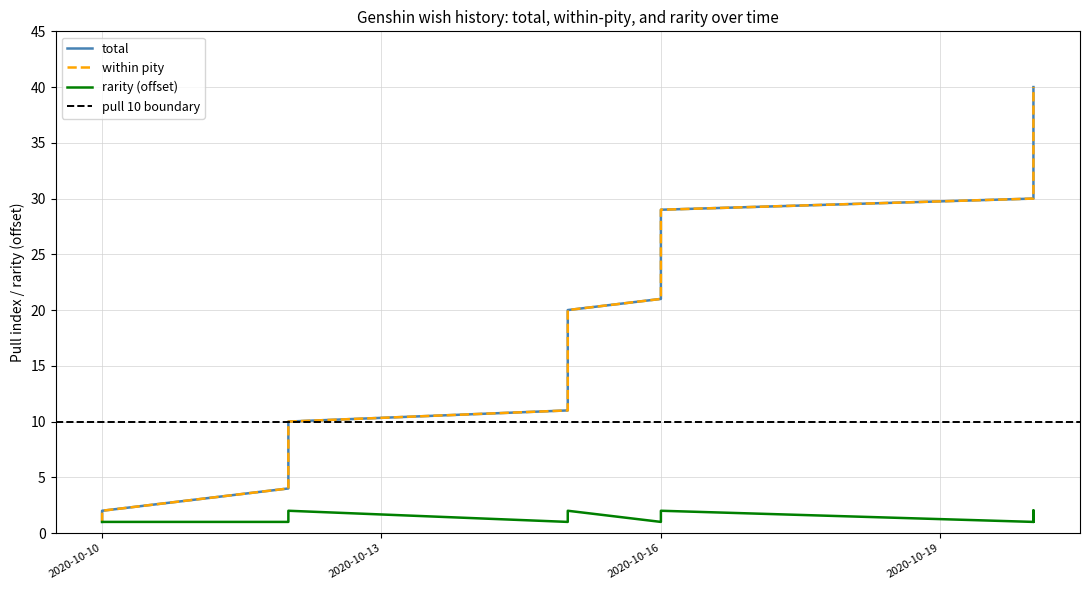

Rank the series at 2020-10-16 from lowest to highest value.

rarity, total, within pity